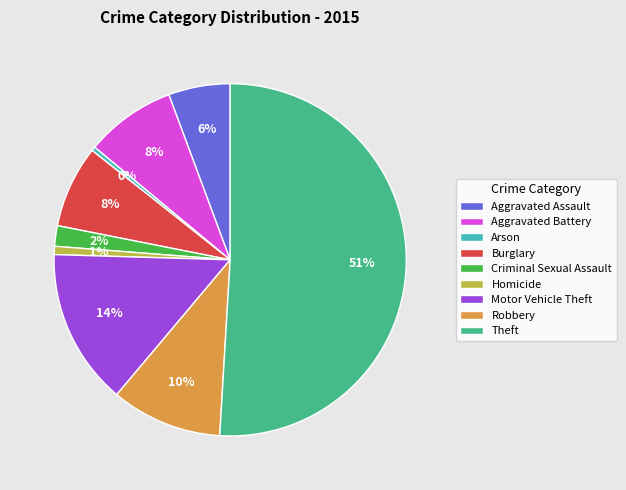

Is it true that Arson is 0% of the pie?

True